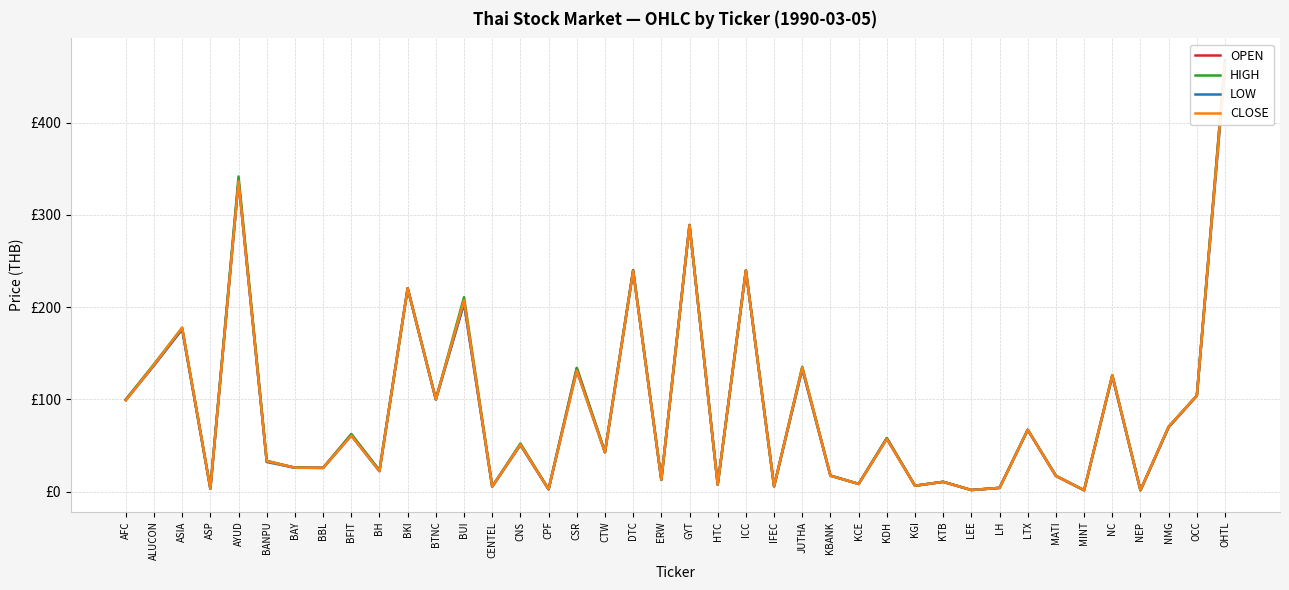

What is the label of the 1st point from the right?

OHTL